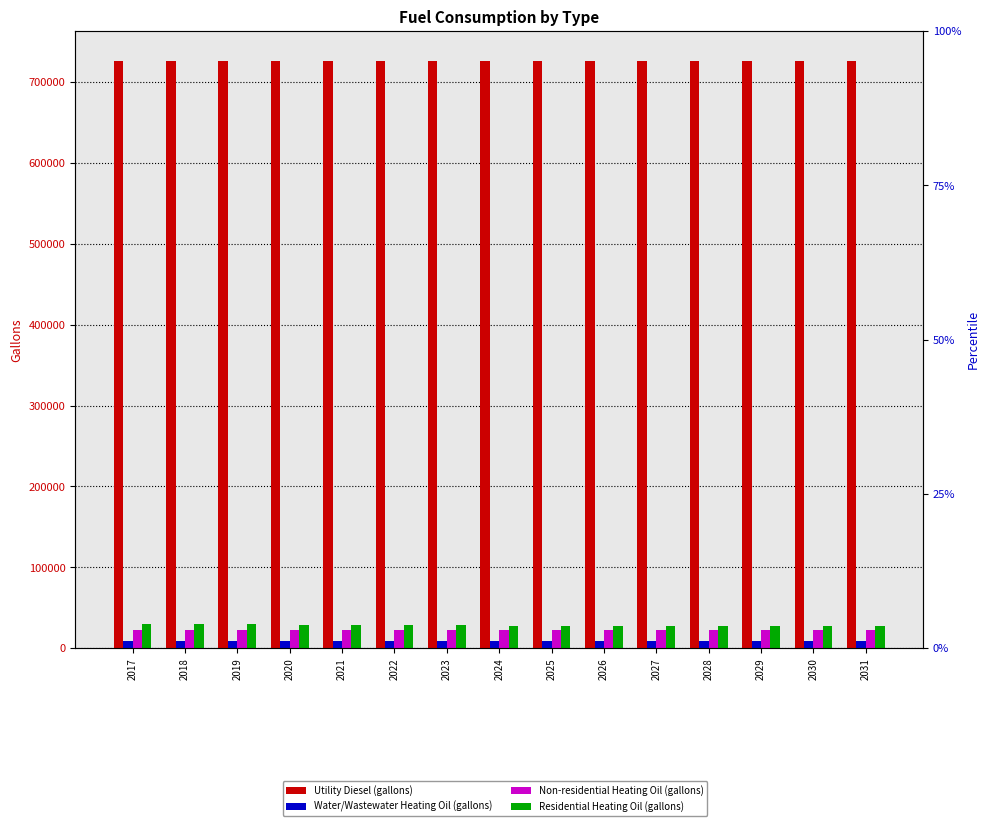

At which label does Water/Wastewater Heating Oil (gallons) reach its minimum?

2031